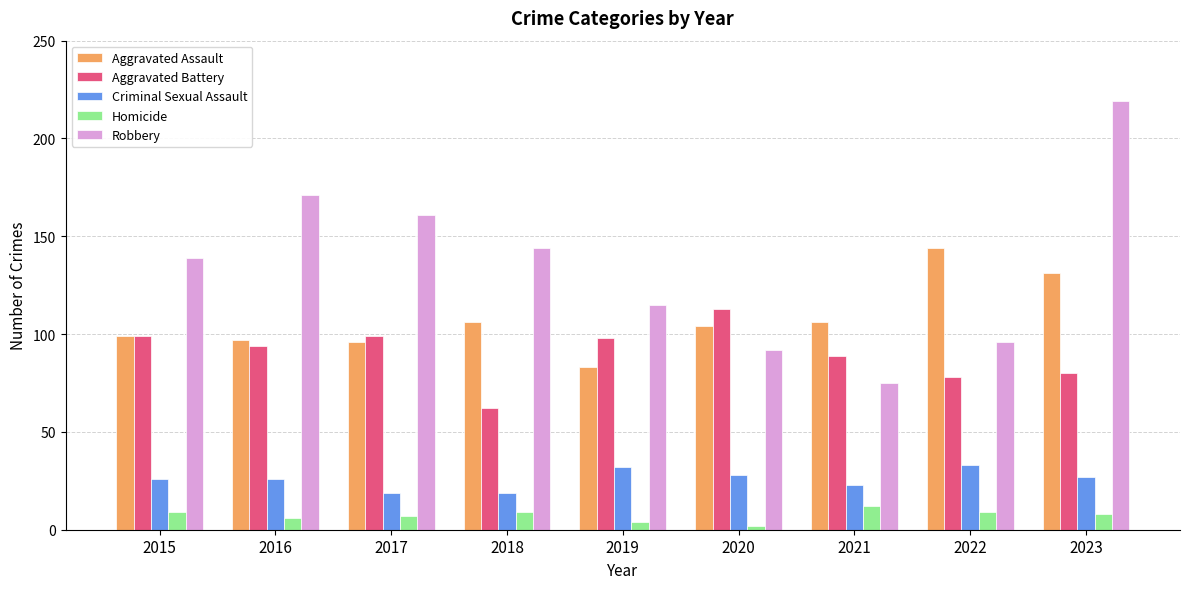

Reading left to right, transcribe all the data shown in this chart.

Aggravated Assault: 2015=99	2016=97	2017=96	2018=106	2019=83	2020=104	2021=106	2022=144	2023=131
Aggravated Battery: 2015=99	2016=94	2017=99	2018=62	2019=98	2020=113	2021=89	2022=78	2023=80
Criminal Sexual Assault: 2015=26	2016=26	2017=19	2018=19	2019=32	2020=28	2021=23	2022=33	2023=27
Homicide: 2015=9	2016=6	2017=7	2018=9	2019=4	2020=2	2021=12	2022=9	2023=8
Robbery: 2015=139	2016=171	2017=161	2018=144	2019=115	2020=92	2021=75	2022=96	2023=219